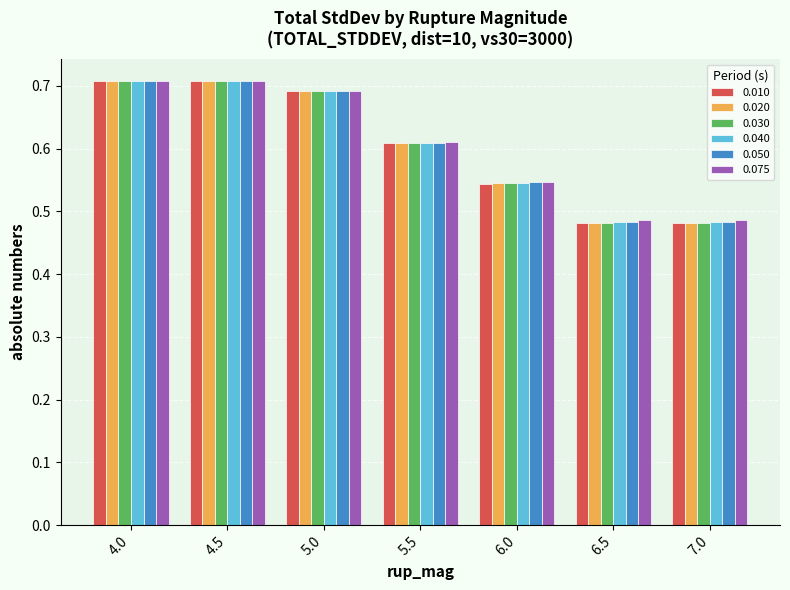

At how many categories does at least one series exceed 0?

7